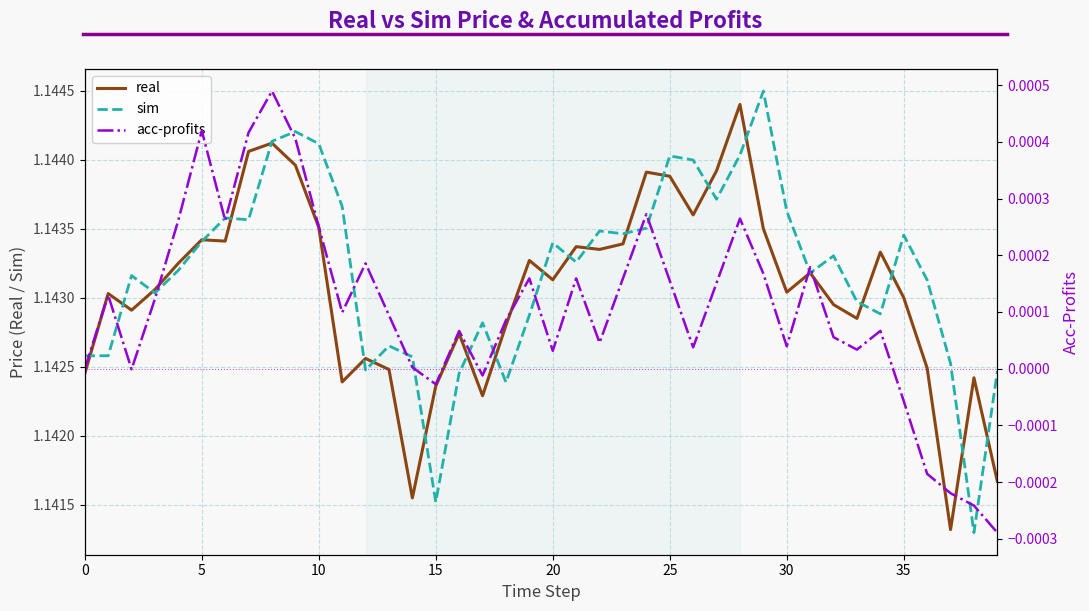

The value of real at 35 is 1.1. True or false?

True